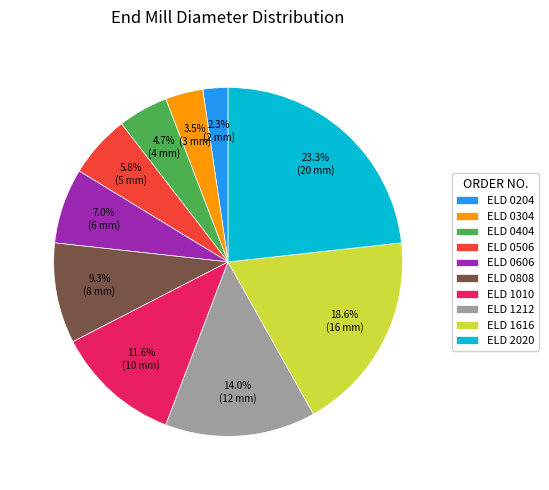

Is ELD 0204 the majority of the pie?

No